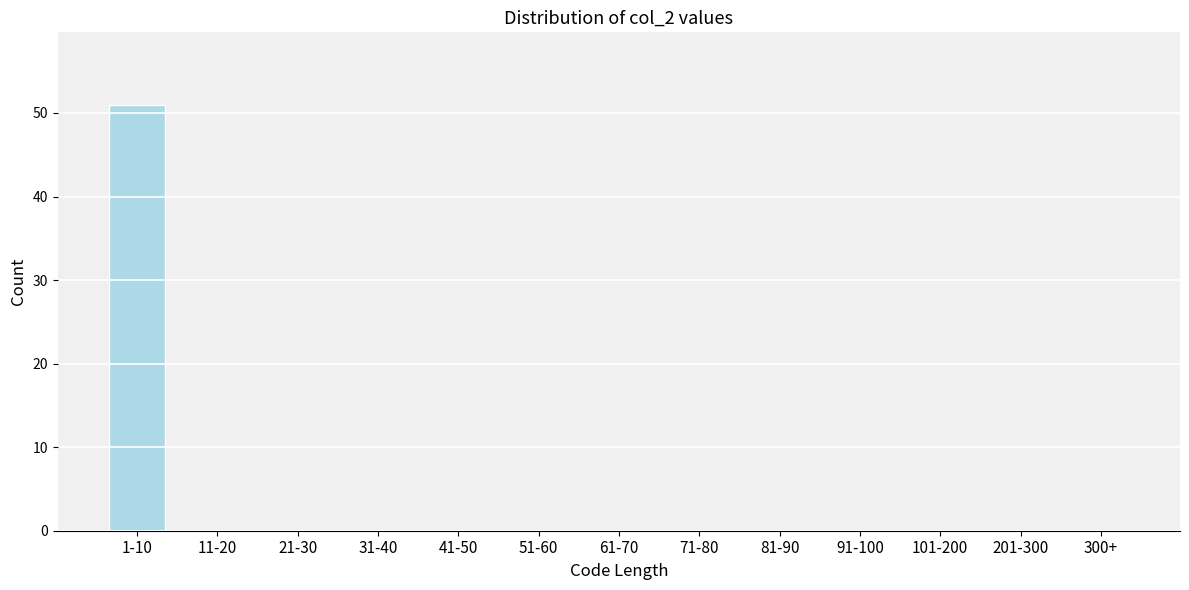

Reading left to right, what are all the values shown in this chart?

1-10=51	11-20=0	21-30=0	31-40=0	41-50=0	51-60=0	61-70=0	71-80=0	81-90=0	91-100=0	101-200=0	201-300=0	300+=0